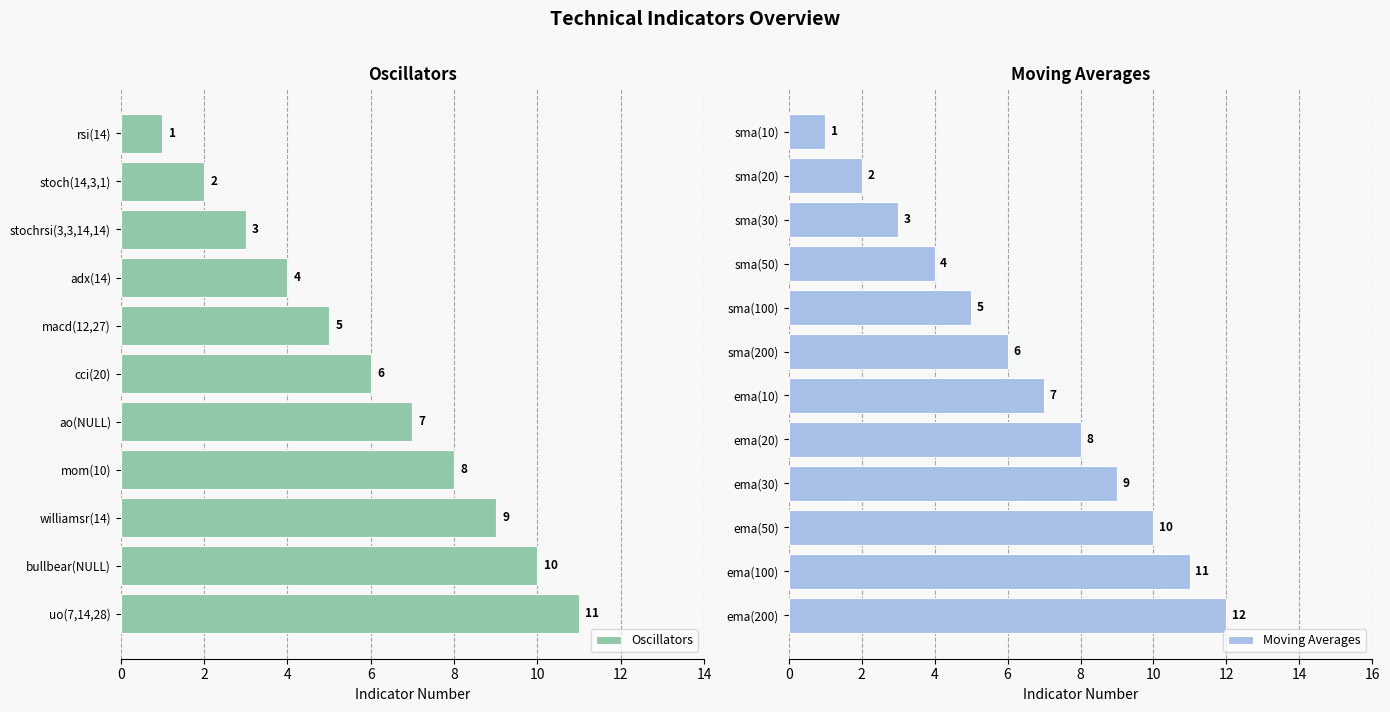

What is the sum of all Moving Averages values?

78